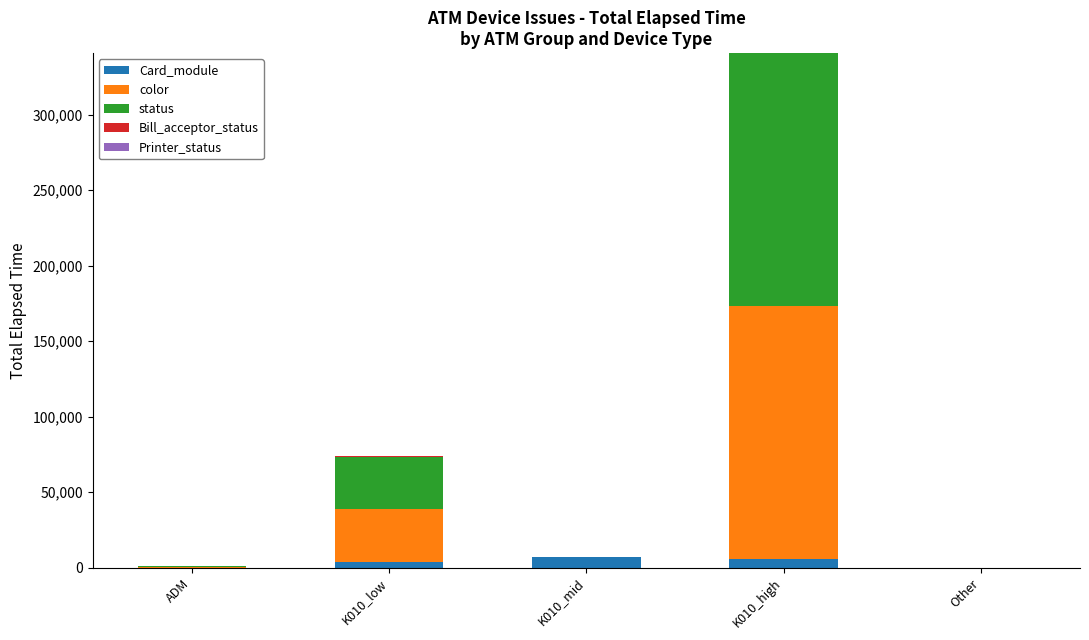

Which has a higher value, K010_mid or ADM?

K010_mid